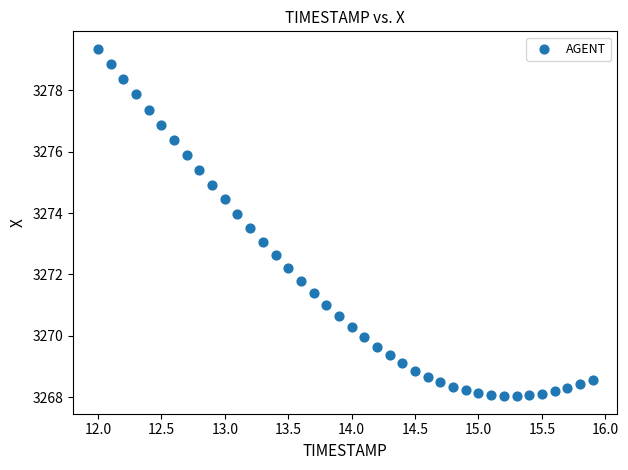

What is the range of X values (max minus min)?

3.9